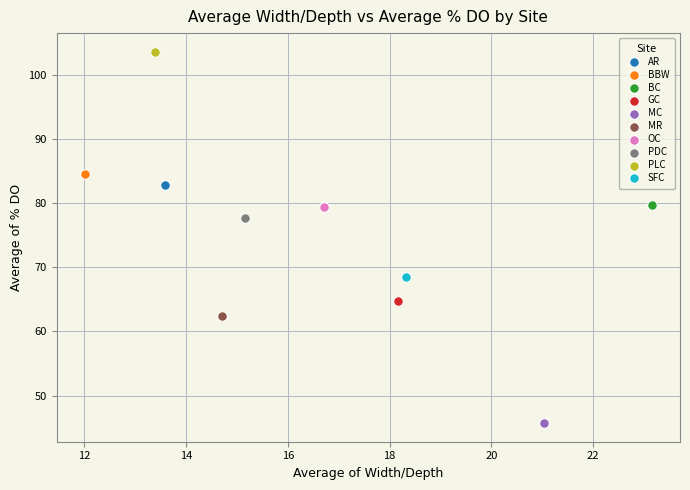

Which series contains the lowest Y value?

MC